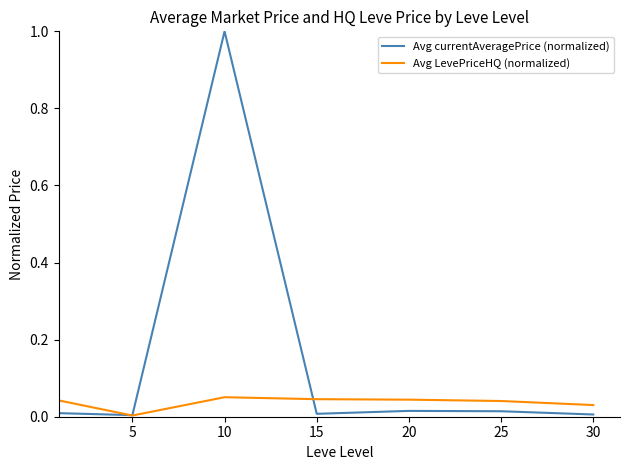

What are all the series names shown in the legend?

Avg currentAveragePrice (normalized), Avg LevePriceHQ (normalized)